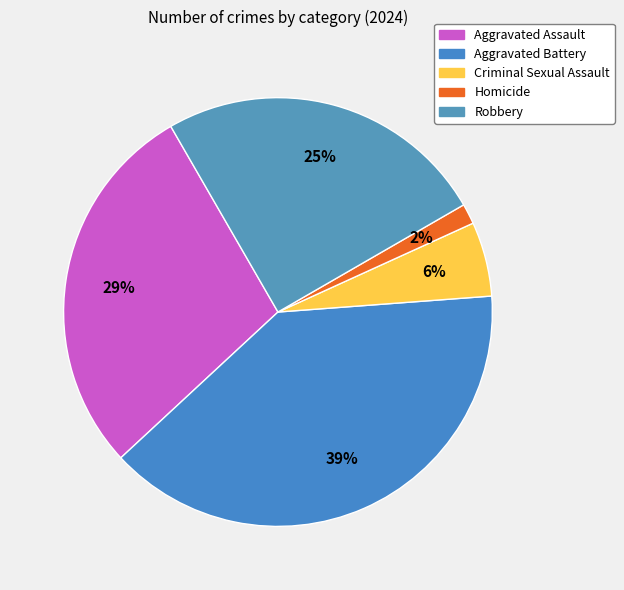

To the nearest percent, what is the average slice percentage?

20%